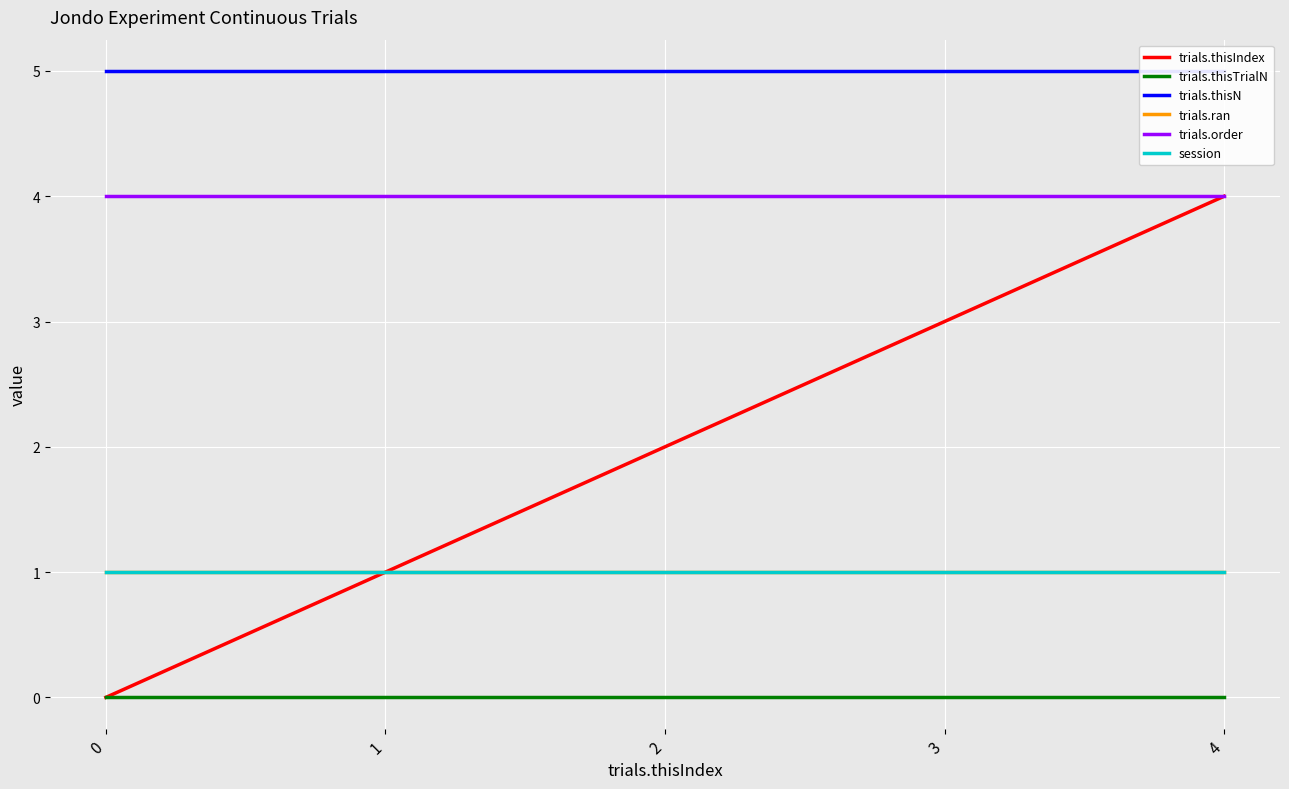

What is the total value across all series at 0?

11